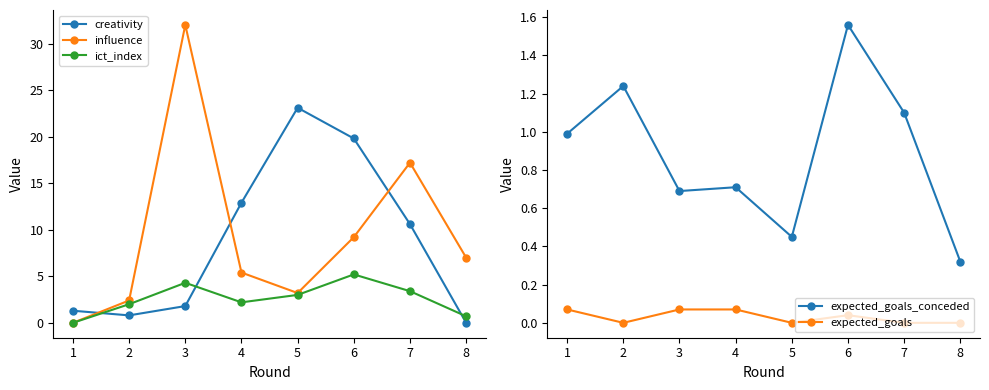

What is the difference between the maximum and second lowest values in the expected_goals series?

0.1